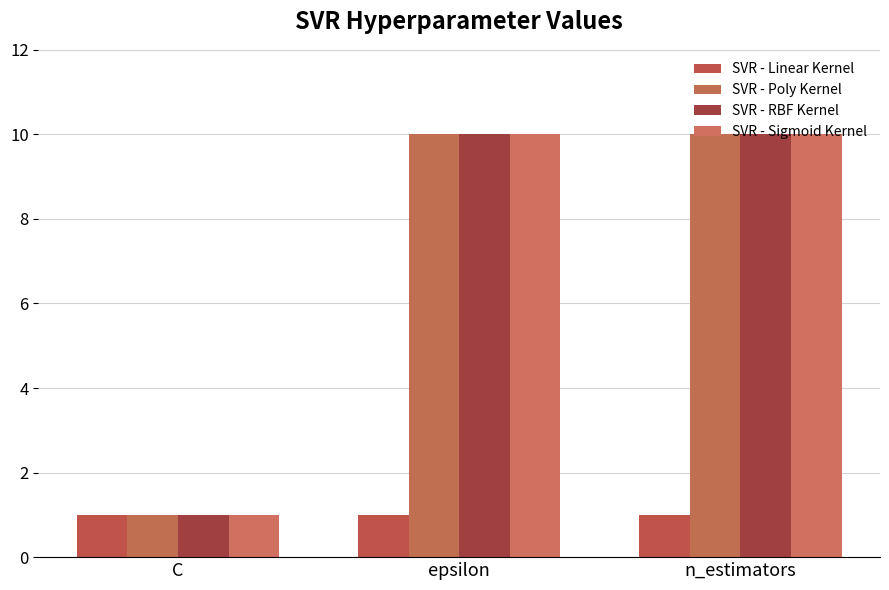

Is it true that SVR - RBF Kernel equals 10 at epsilon?

True